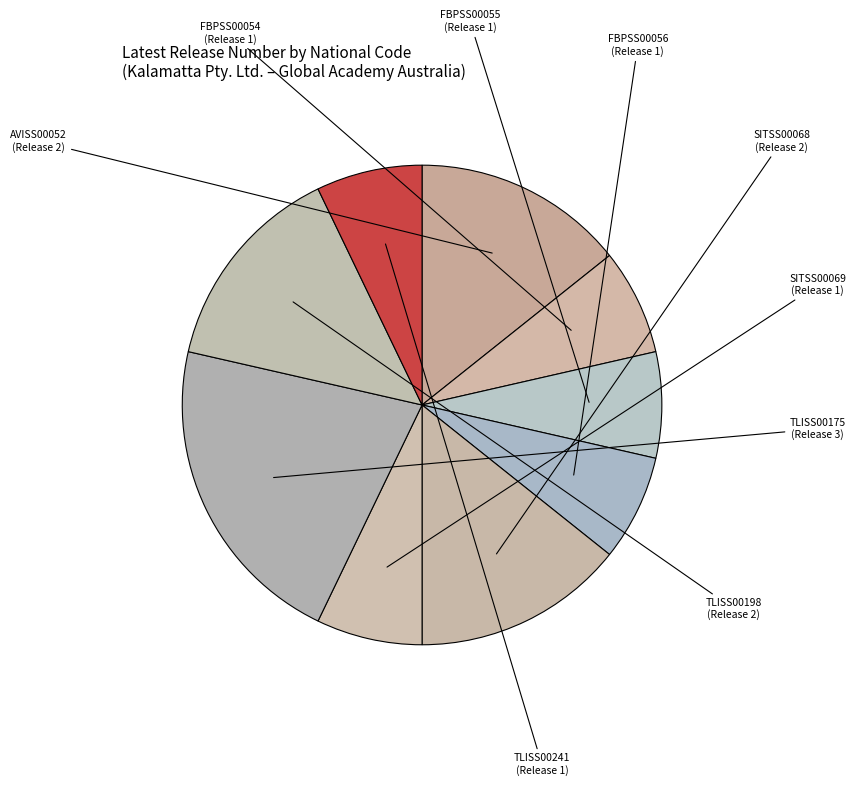

Do AVISS00052 and FBPSS00055 together represent more than half of the pie?

No